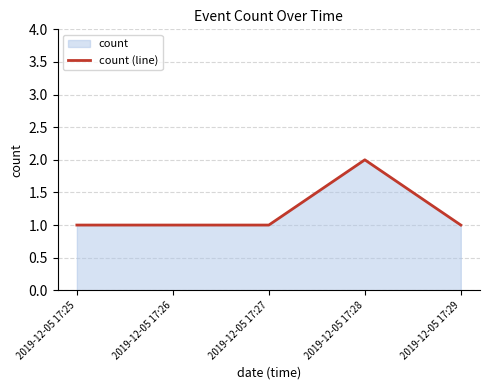

The chart shows a value of 1 at 2019-12-05 17:29. True or false?

True